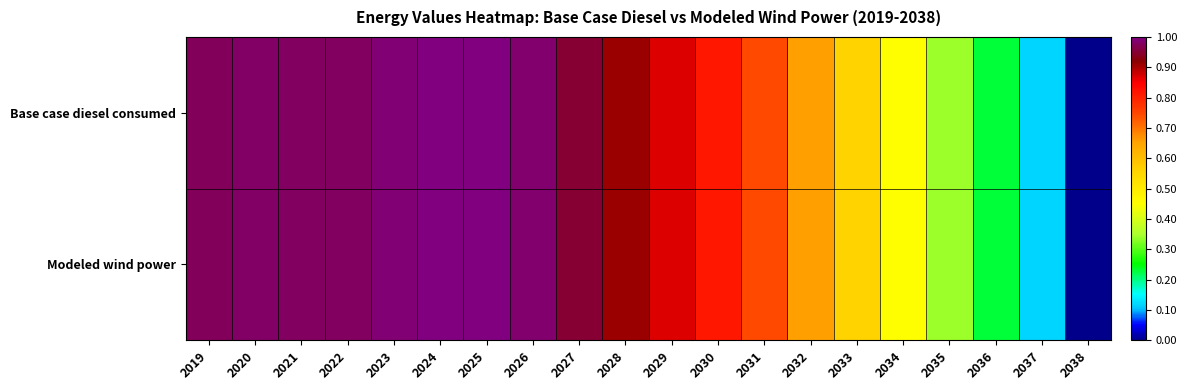

Reading right to left, extract all data points from this chart.

Base case diesel consumed: 2038=0.0	2037=0.1	2036=0.2	2035=0.3	2034=0.5	2033=0.6	2032=0.7	2031=0.7	2030=0.8	2029=0.9	2028=0.9	2027=1.0	2026=1.0	2025=1.0	2024=1.0	2023=1.0	2022=1.0	2021=1.0	2020=1.0	2019=1.0
Modeled wind power: 2038=0.0	2037=0.1	2036=0.2	2035=0.3	2034=0.5	2033=0.6	2032=0.7	2031=0.7	2030=0.8	2029=0.9	2028=0.9	2027=1.0	2026=1.0	2025=1.0	2024=1.0	2023=1.0	2022=1.0	2021=1.0	2020=1.0	2019=1.0